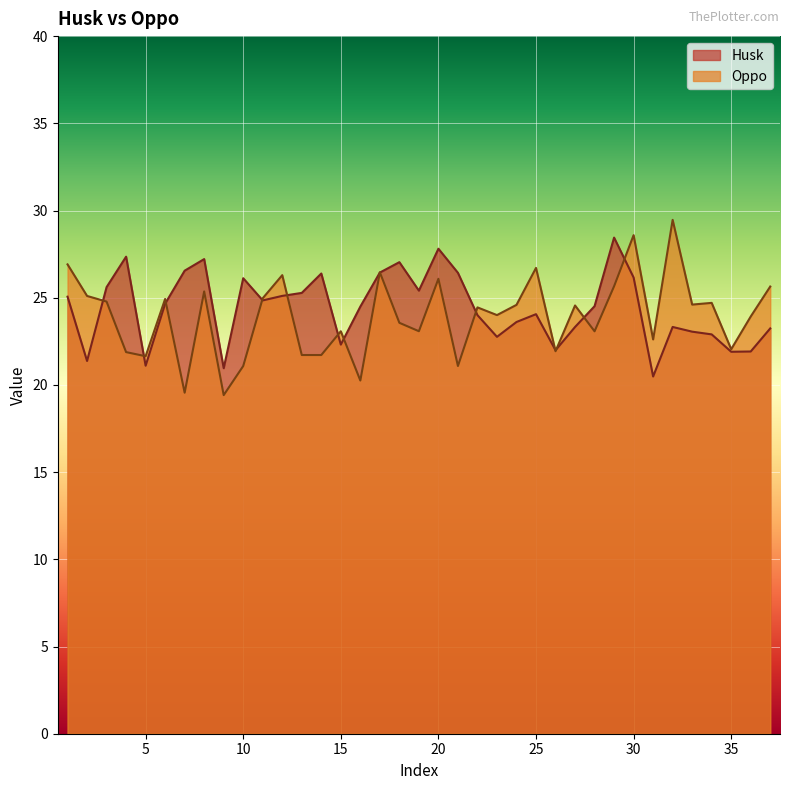

Where is the first local minimum for Husk?

2